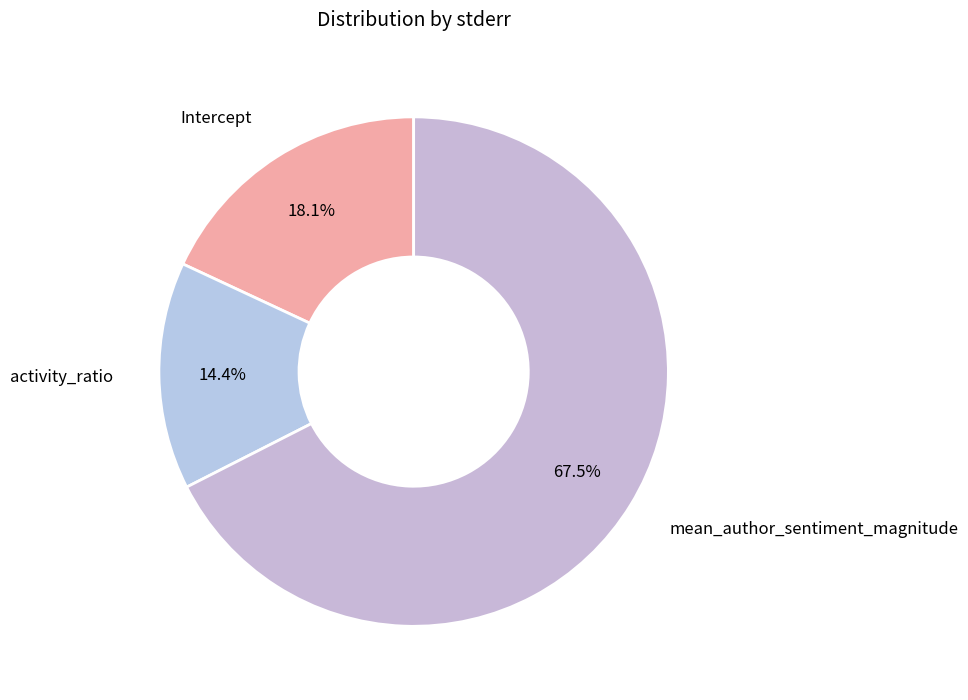

Which category accounts for the majority?

mean_author_sentiment_magnitude